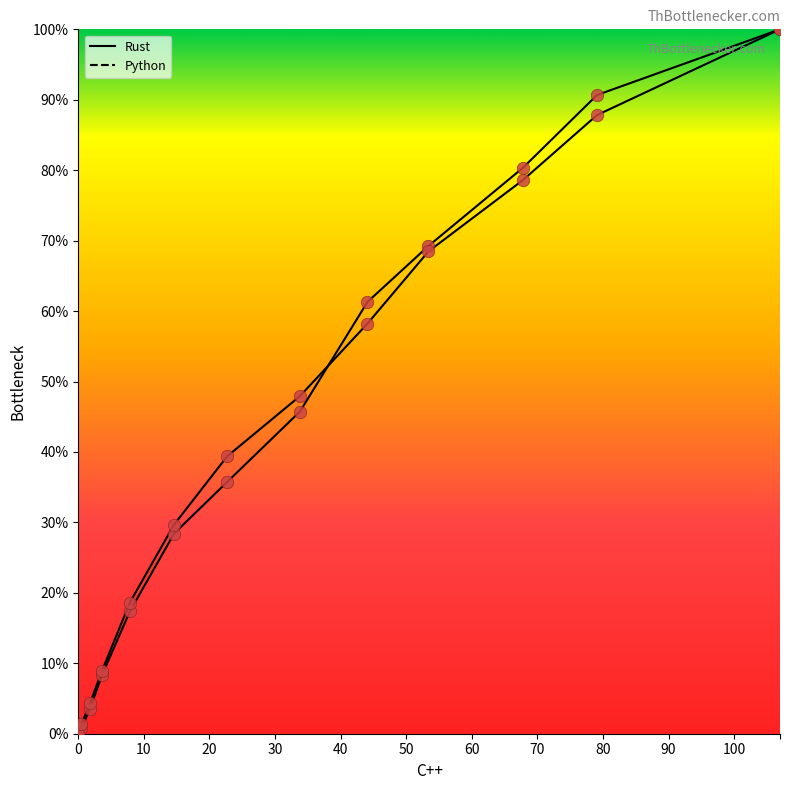

Which series has the largest total across all categories?

Python